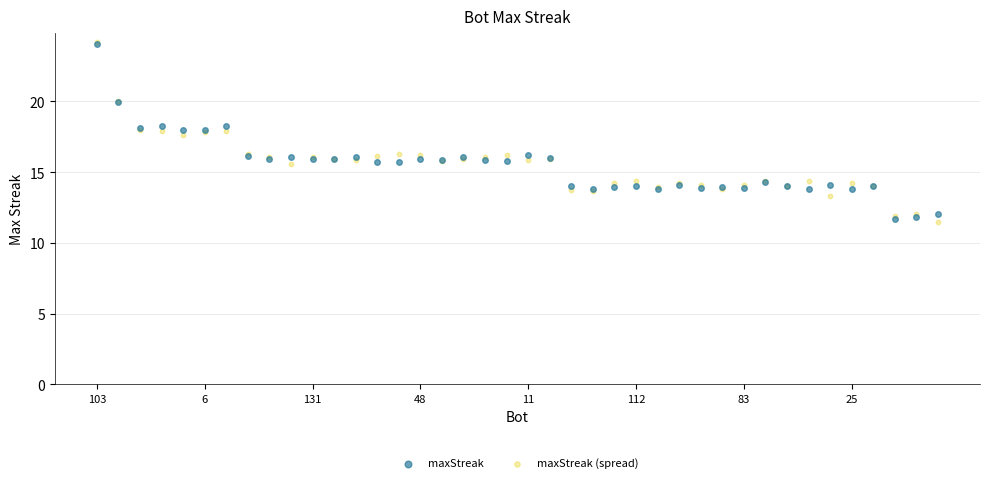

Which series has the widest spread of Y values?

maxStreak (spread)